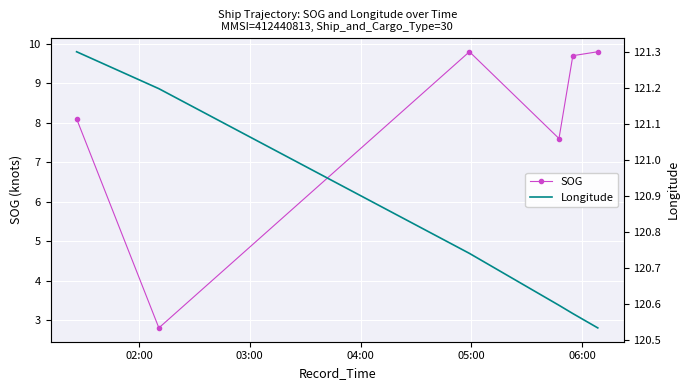

True or false: SOG and Longitude cross at least once.

False